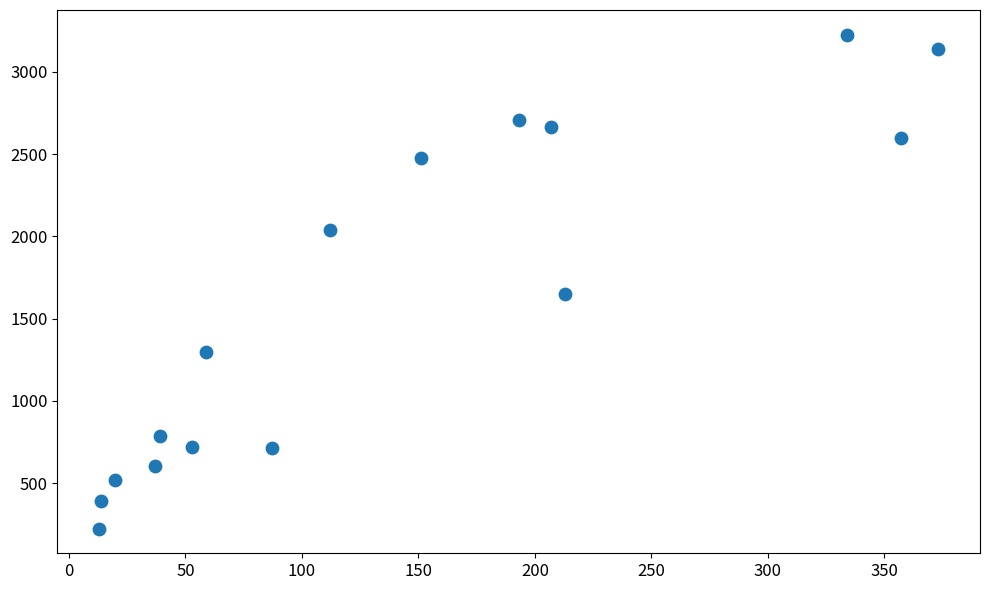

What Y value in the scatter plot is closest to 1724?

1651